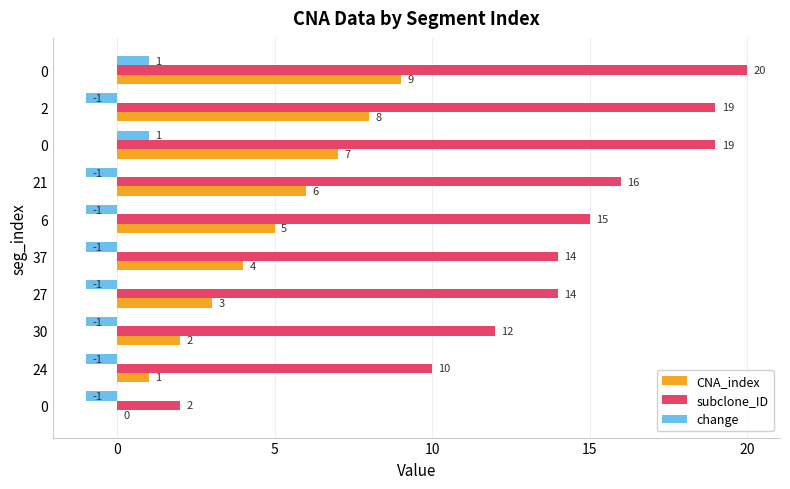

What is the value of the subclone_ID bar at the 7th from the left?

16